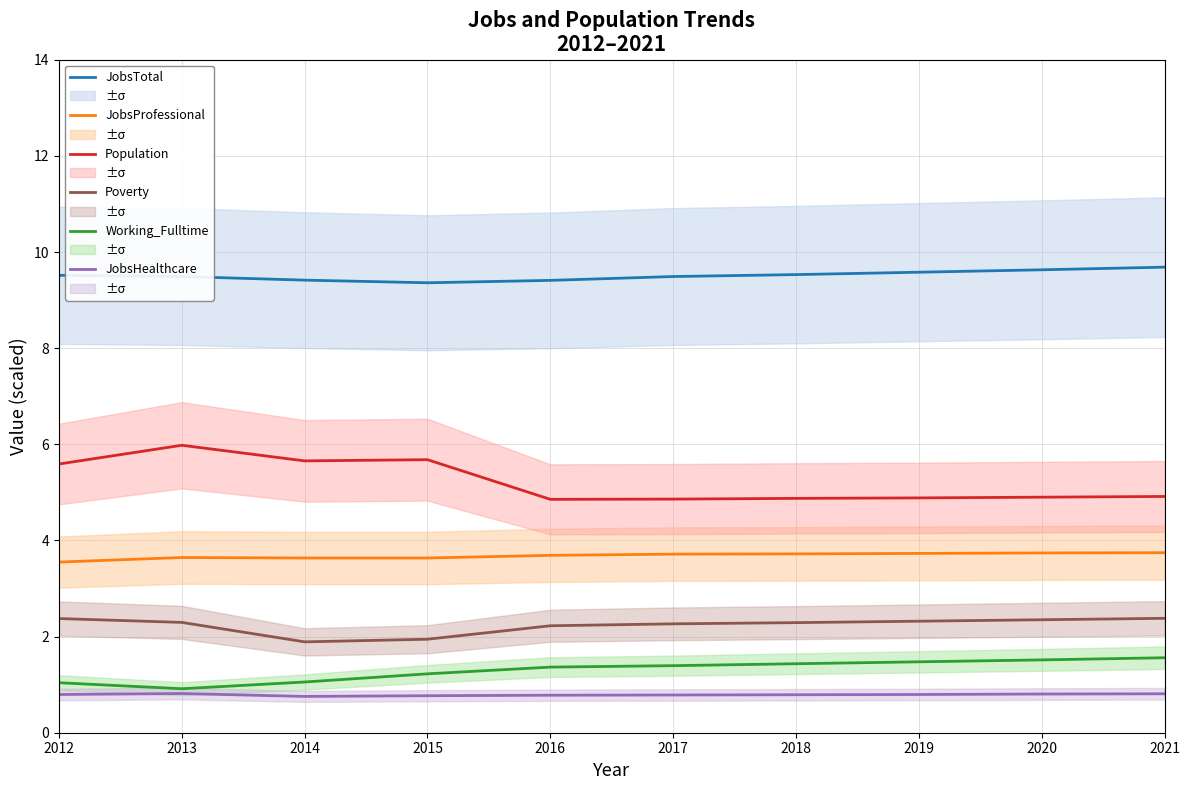

The value of JobsProfessional at 2012 is 3.5. True or false?

True